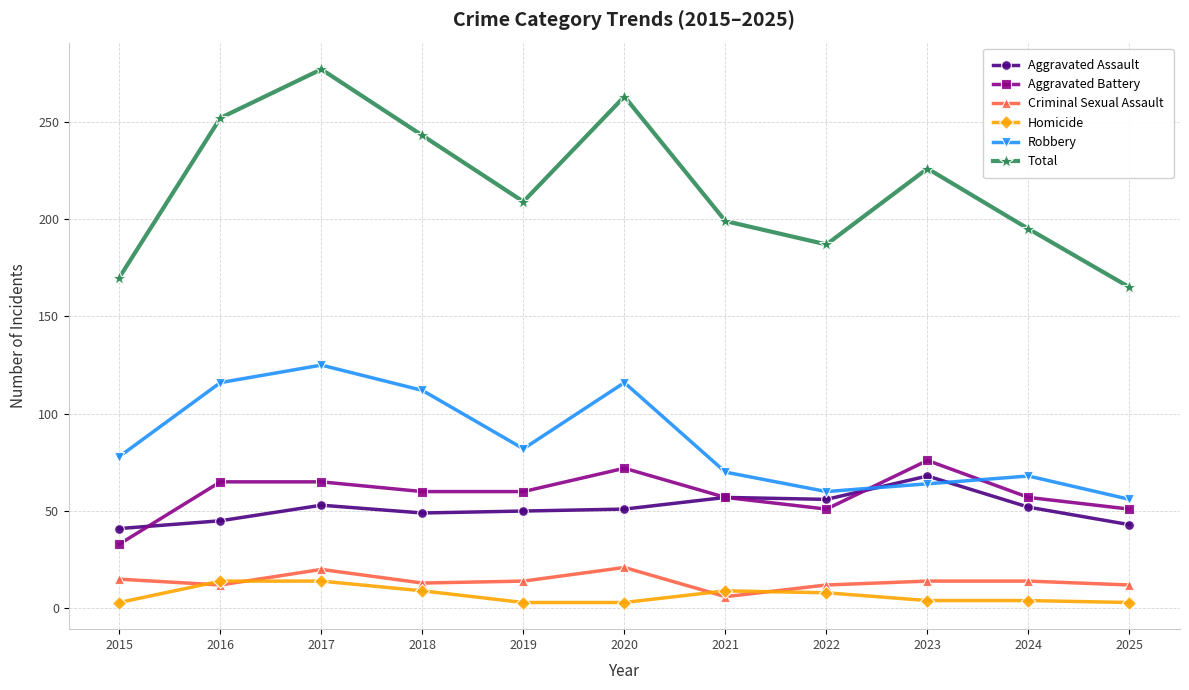

The Aggravated Battery series shows 60 at 2019. True or false?

True